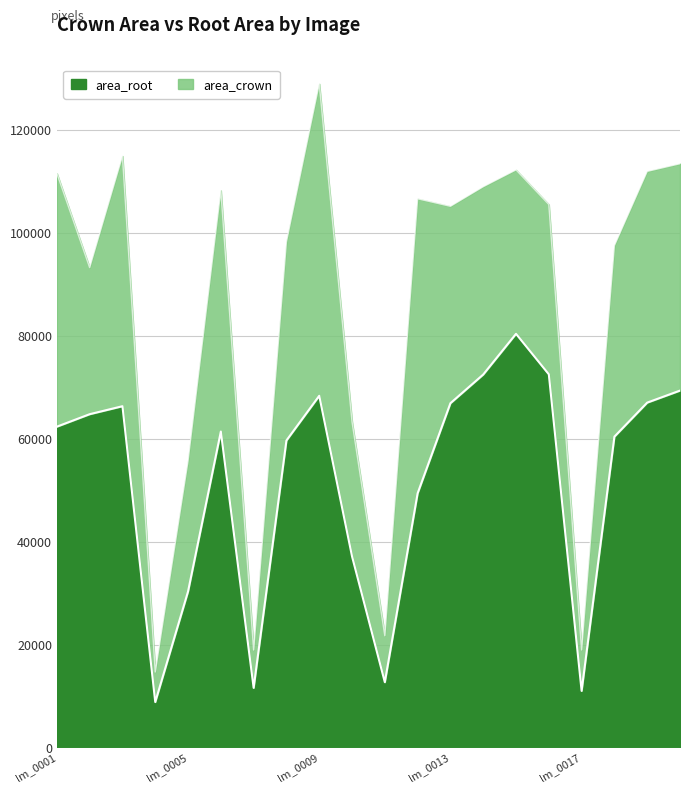

True or false: the data shows 27715 at lm_0009.

False